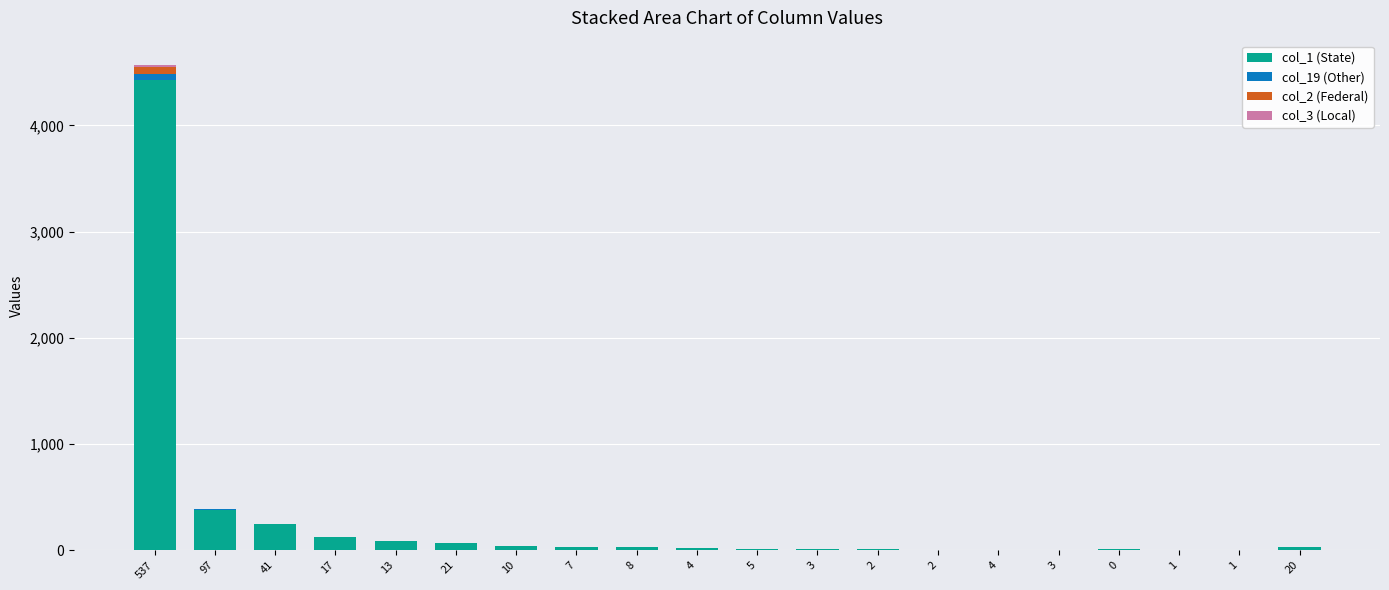

The value of col_3 (Local) at 1 is 0. True or false?

True